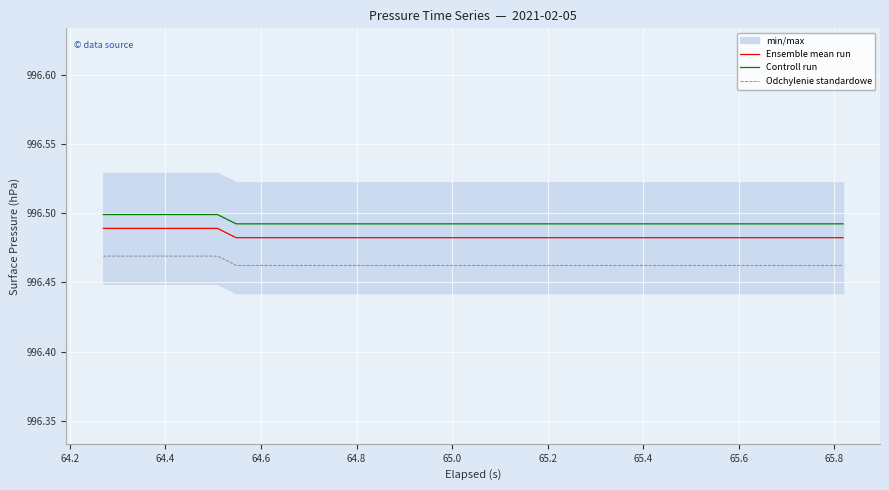

True or false: Ensemble mean run and Controll run intersect in this chart.

False